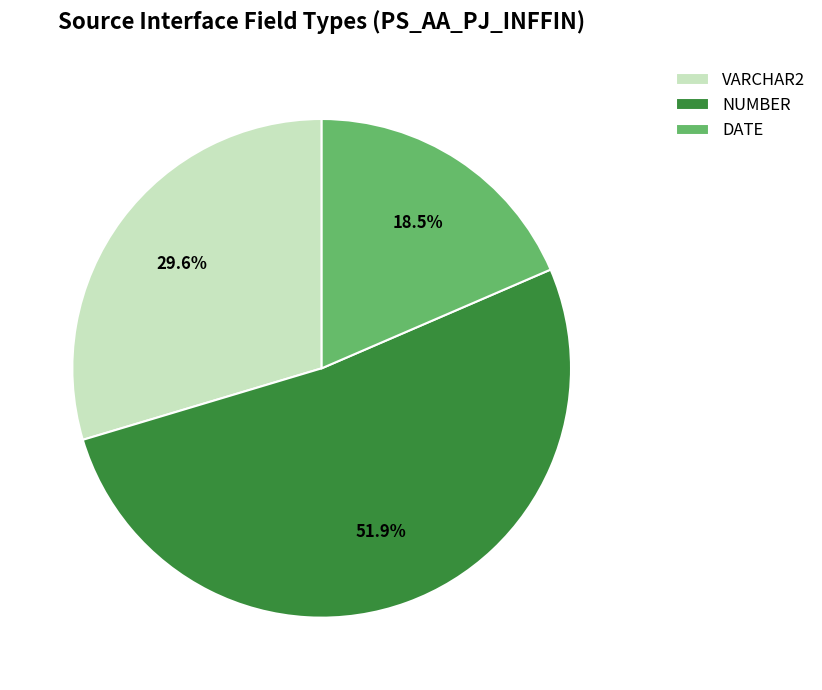

Combined, do VARCHAR2 and NUMBER account for over 50%?

Yes